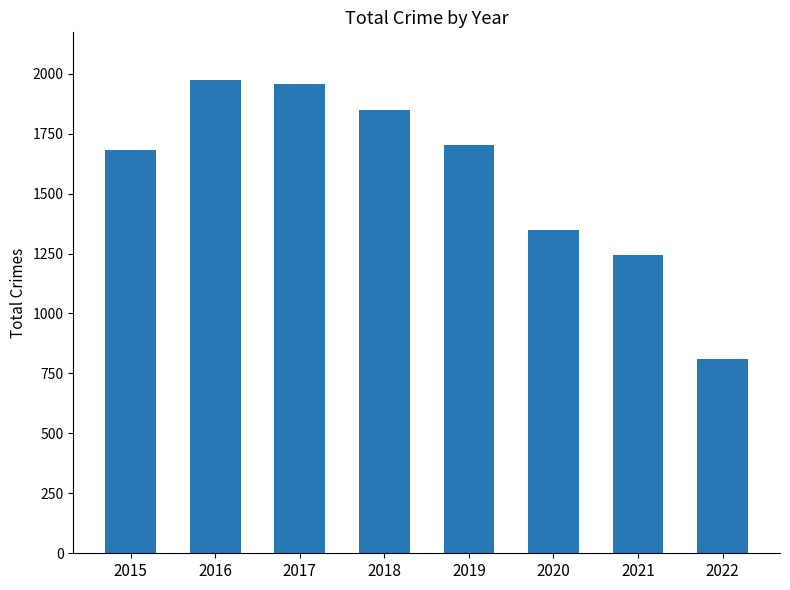

The value at 2022 is 810. True or false?

True